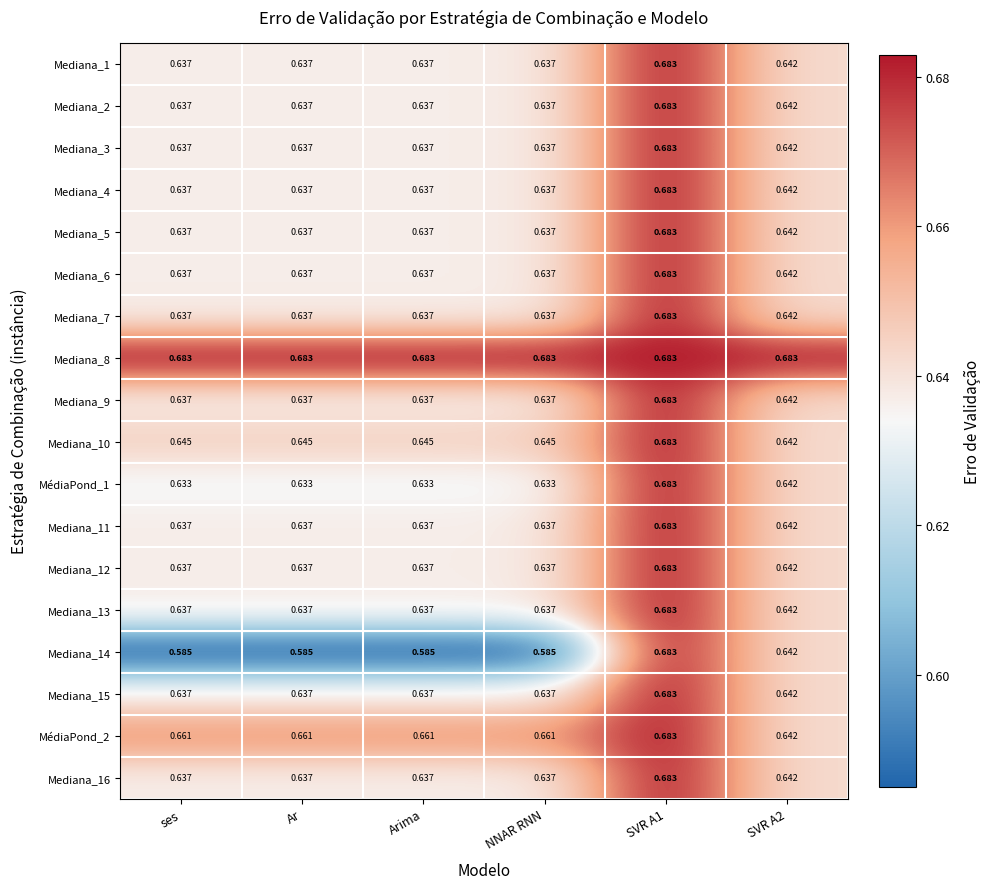

Is the value of MédiaPond_2 at SVR A2 greater than the value of Mediana_4 at ses?

Yes